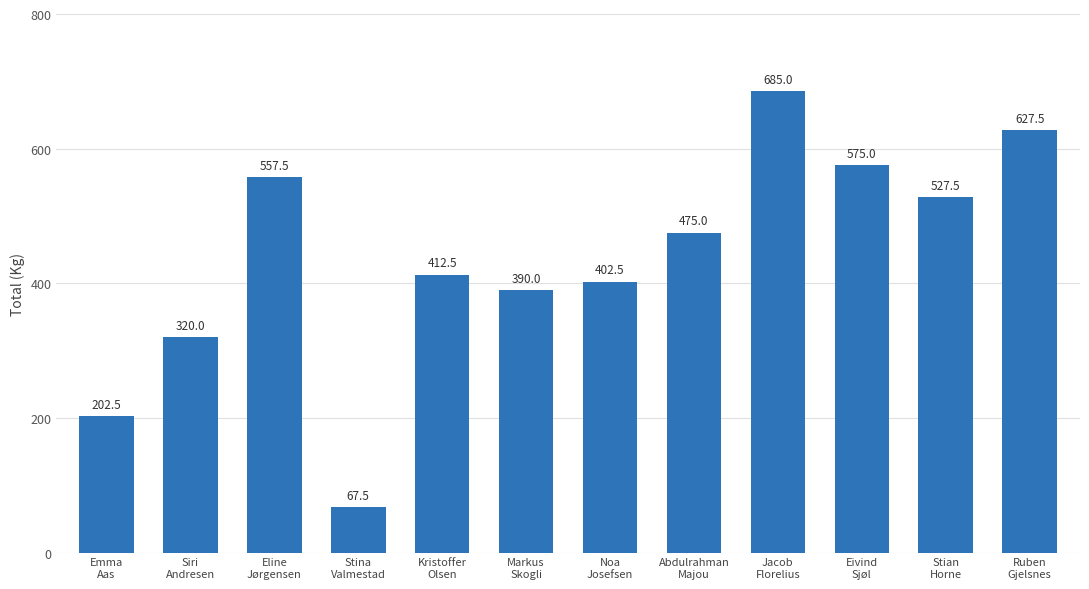

What is the approximate value at Eline
Jørgensen?

557.5